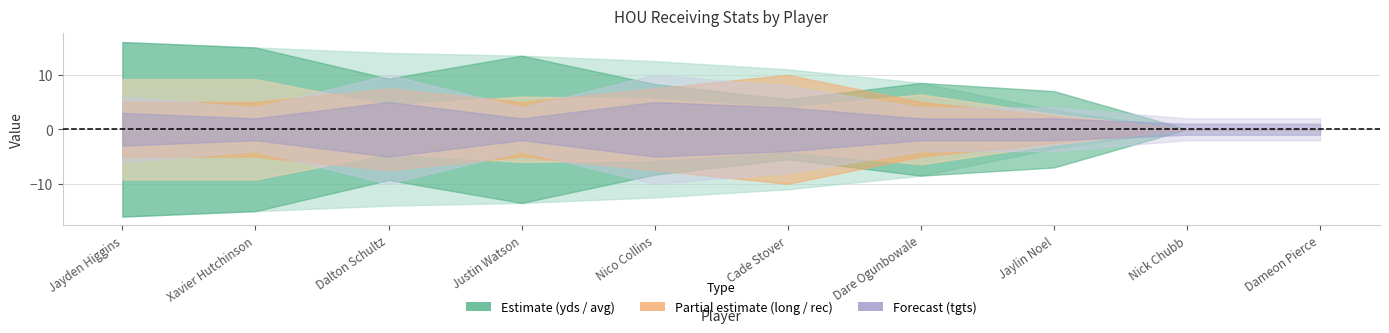

The yds series shows 30.0 at Xavier Hutchinson. True or false?

True